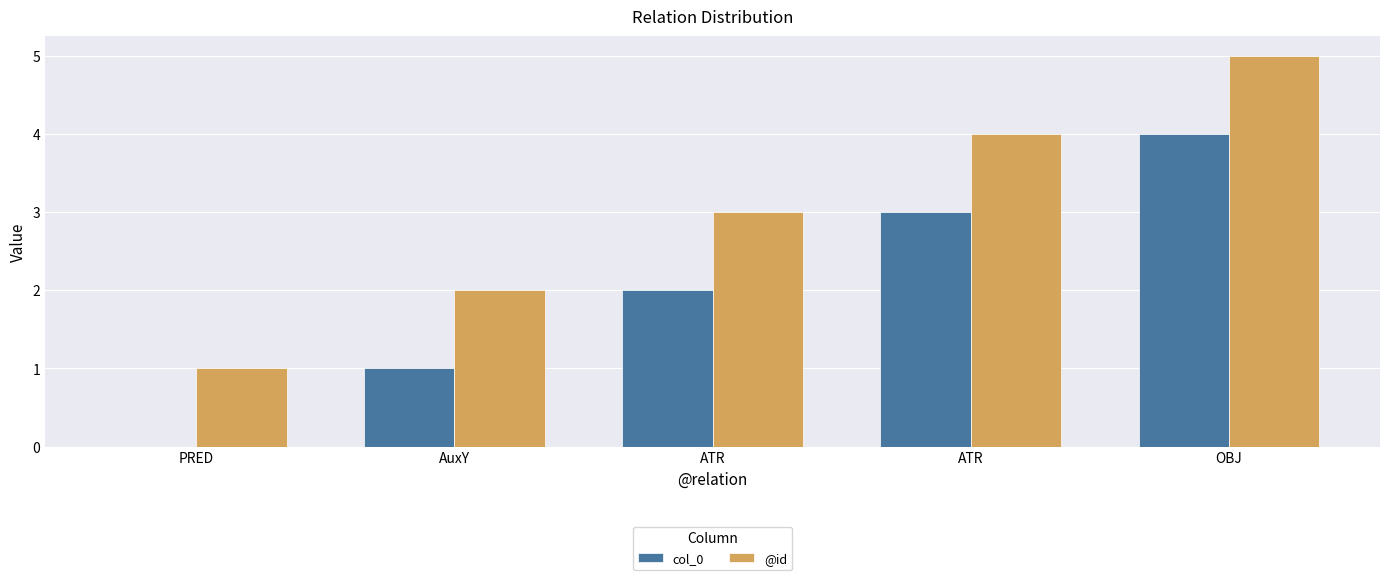

Are the bars horizontal?

No